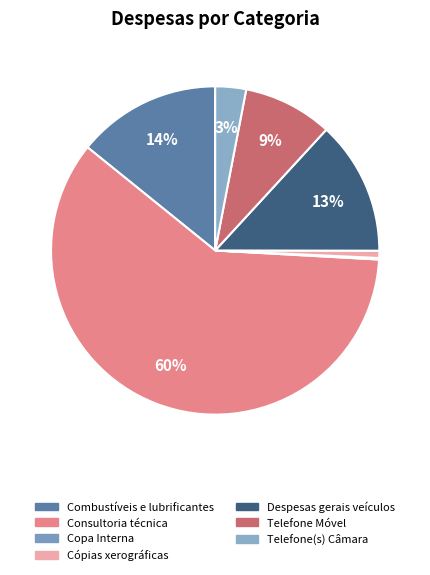

To the nearest percent, what is the difference between the Despesas gerais veículos and Cópias xerográficas slice percentages?

12%